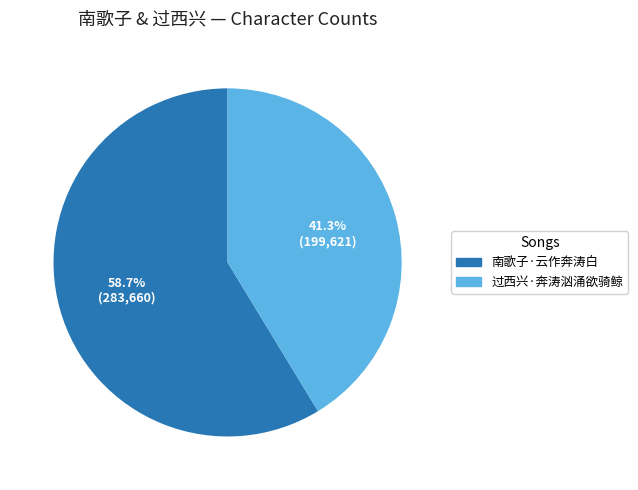

Which has a higher value, 南歌子·云作奔涛白 or 过西兴·奔涛汹涌欲骑鲸?

南歌子·云作奔涛白